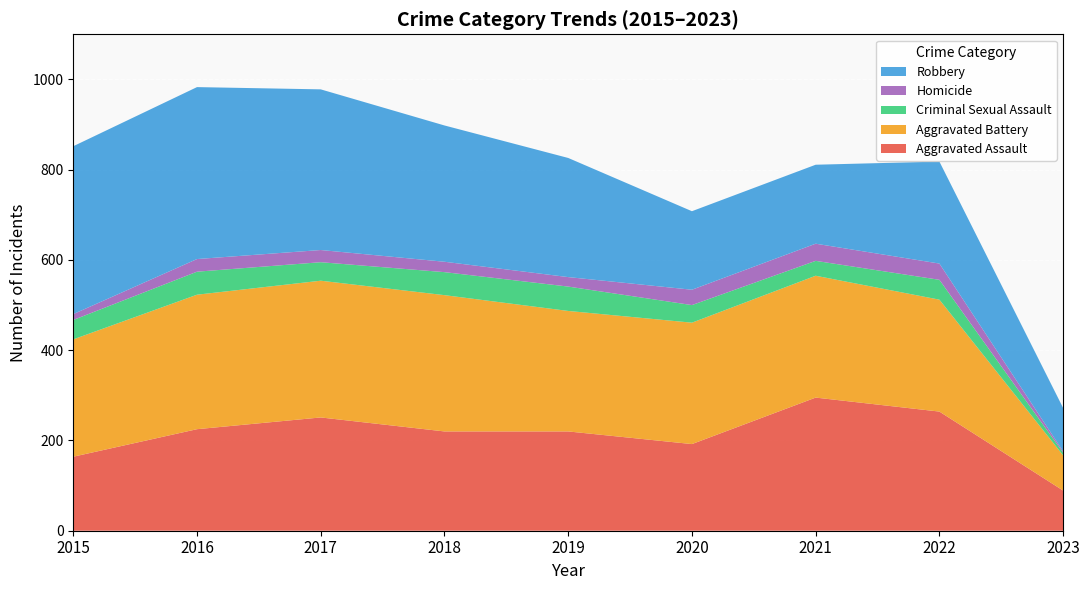

Reading left to right, extract all data points from this chart.

Aggravated Assault: 2015=164	2016=225	2017=251	2018=220	2019=220	2020=192	2021=295	2022=264	2023=89
Aggravated Battery: 2015=260	2016=298	2017=303	2018=302	2019=267	2020=269	2021=270	2022=248	2023=78
Criminal Sexual Assault: 2015=43	2016=51	2017=41	2018=51	2019=54	2020=39	2021=33	2022=44	2023=6
Homicide: 2015=13	2016=28	2017=27	2018=23	2019=21	2020=34	2021=38	2022=36	2023=3
Robbery: 2015=372	2016=381	2017=356	2018=302	2019=264	2020=174	2021=175	2022=226	2023=96